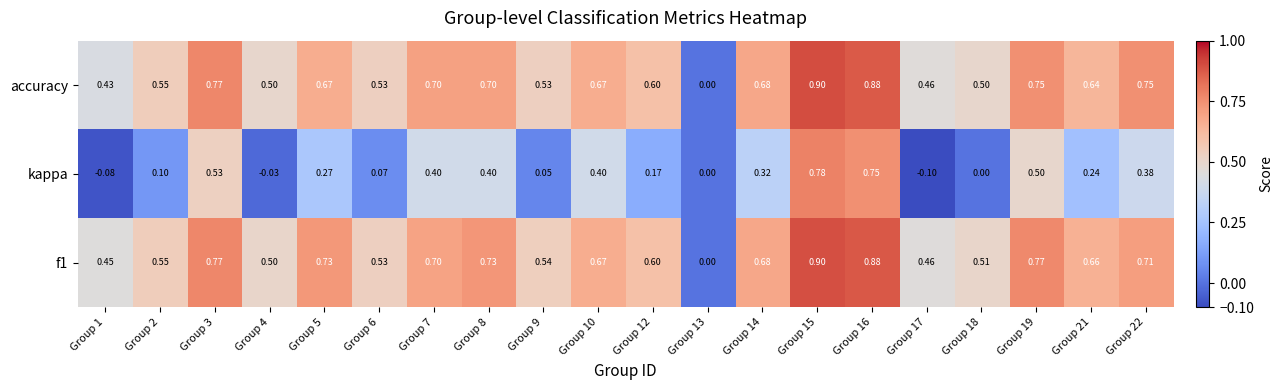

Between Group 4 and Group 15, which series saw the biggest shift?

kappa